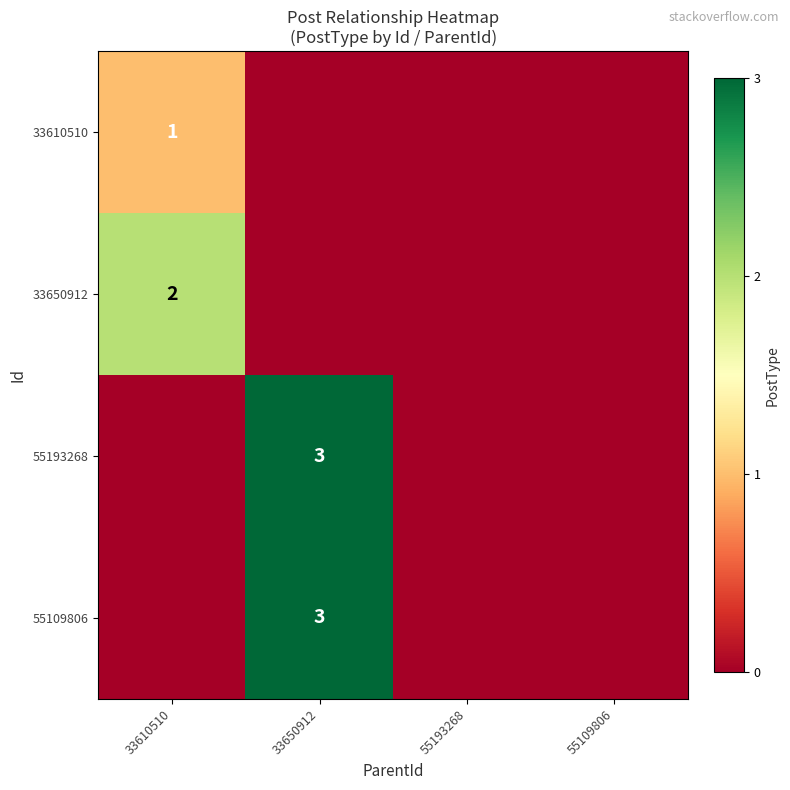

The value of 33650912 at 33610510 is 2. True or false?

True